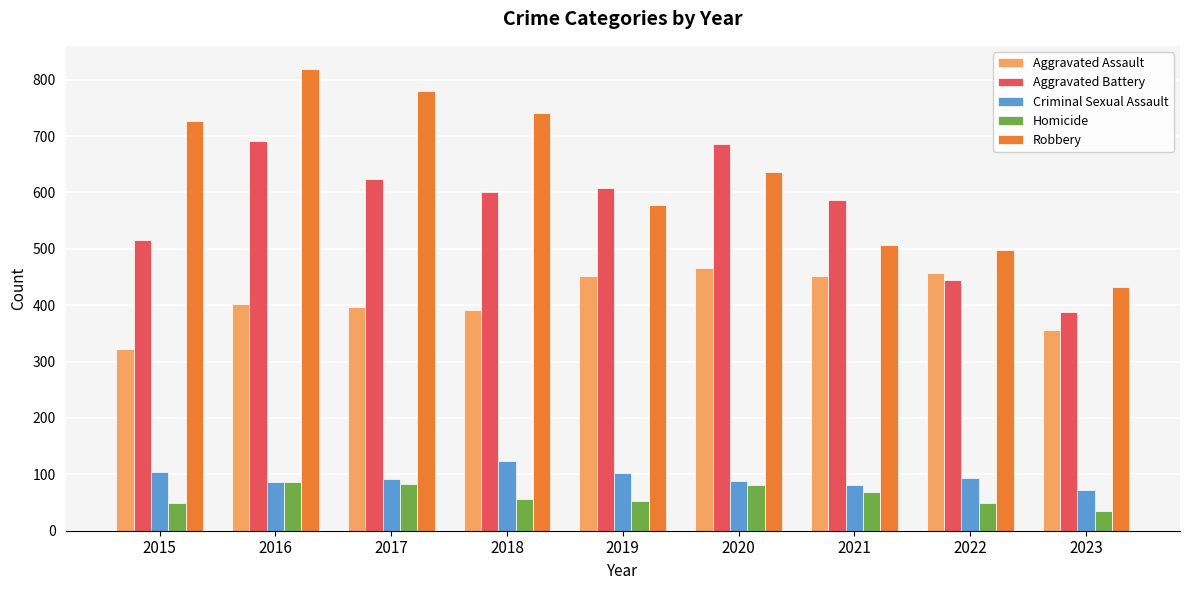

Which series has the largest range (max minus min)?

Robbery